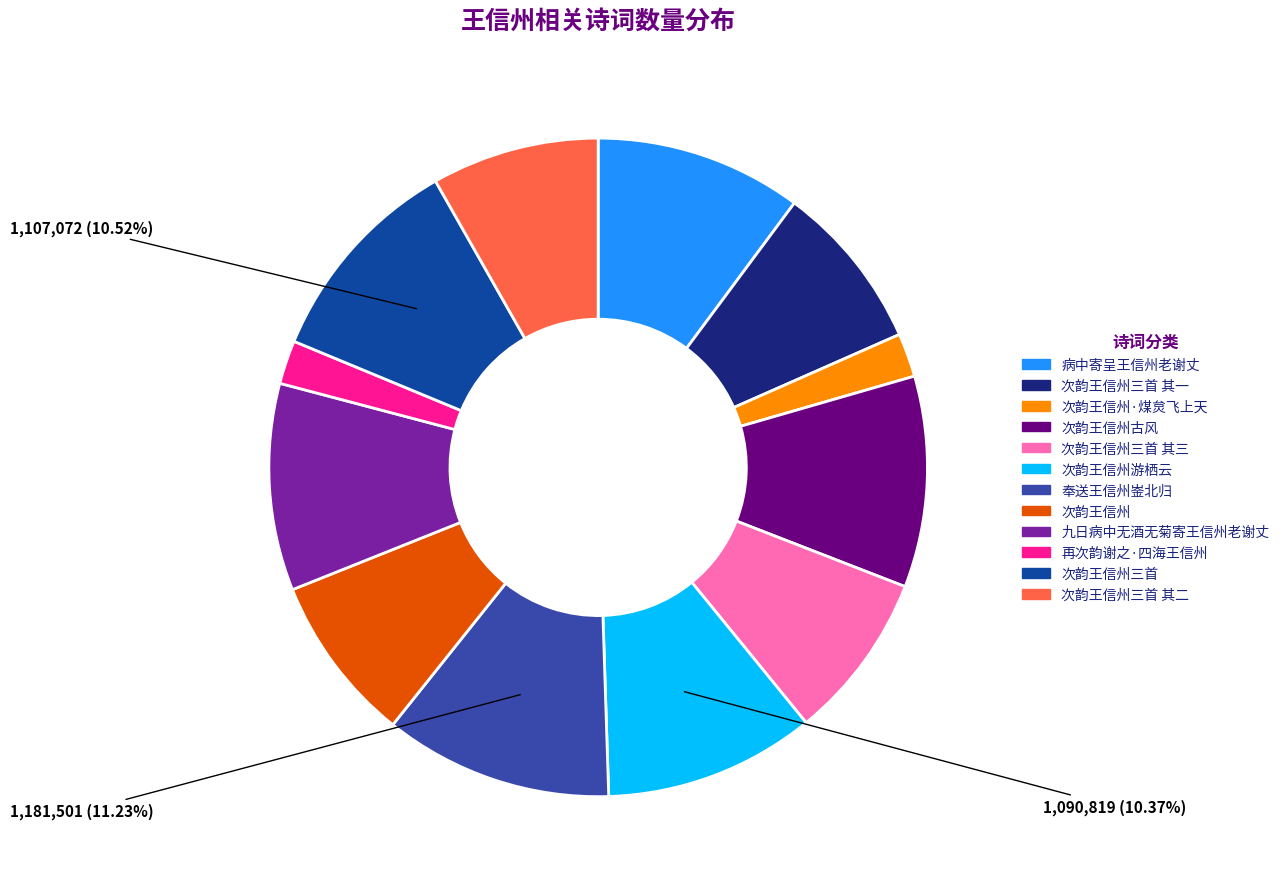

Does any single category account for the majority?

No